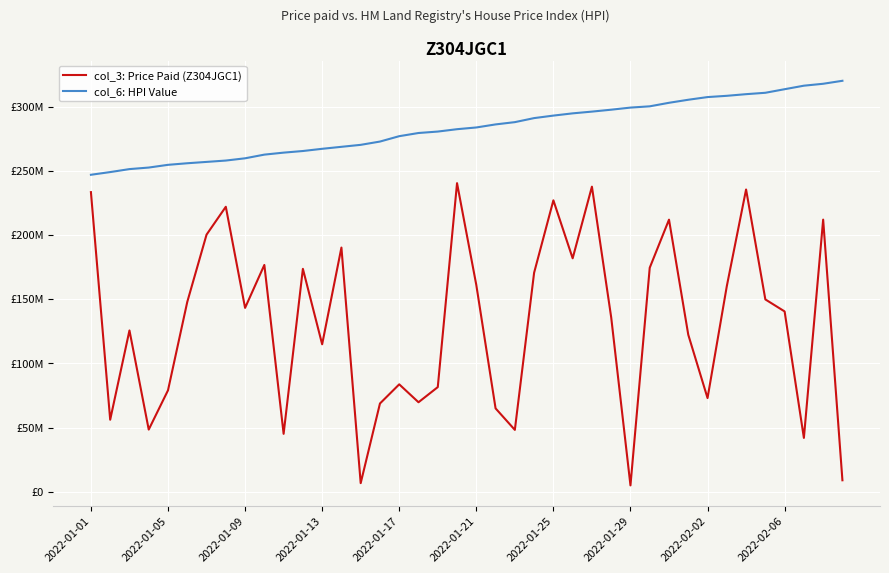

What are all the series names shown in the legend?

col_3: Price Paid (Z304JGC1), col_6: HPI Value